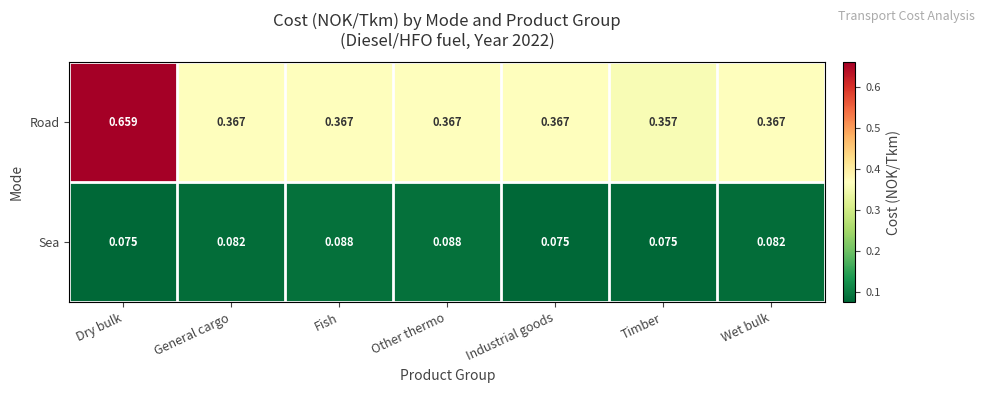

What is the spread (max minus min) of values at Wet bulk?

0.3